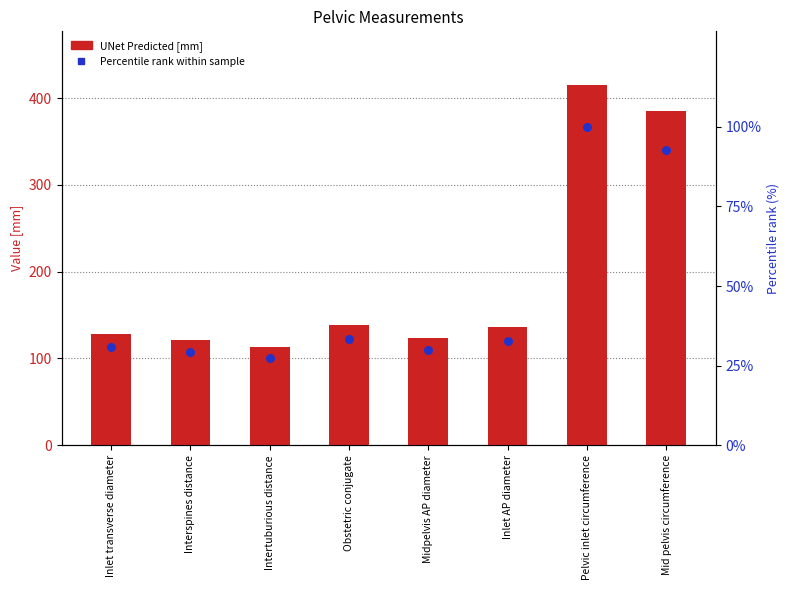

Which series contains the highest Y value?

UNet Predicted [mm]